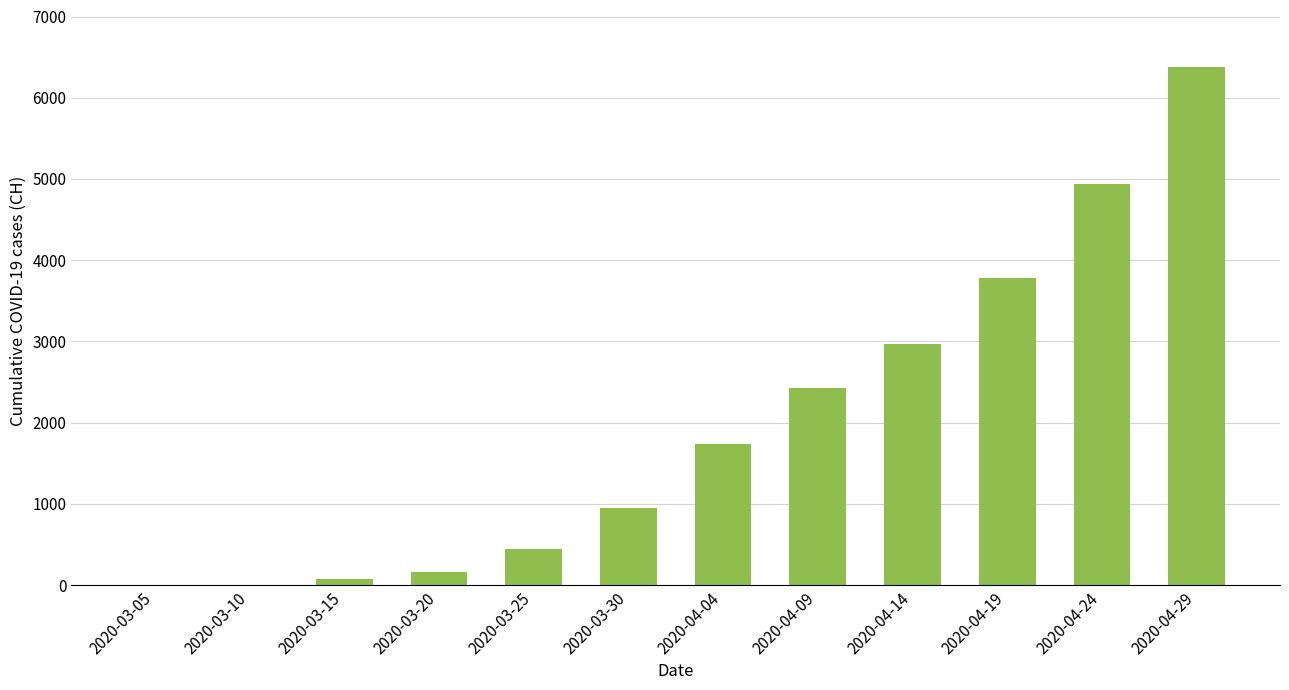

The value at 2020-04-09 is 1506. True or false?

False